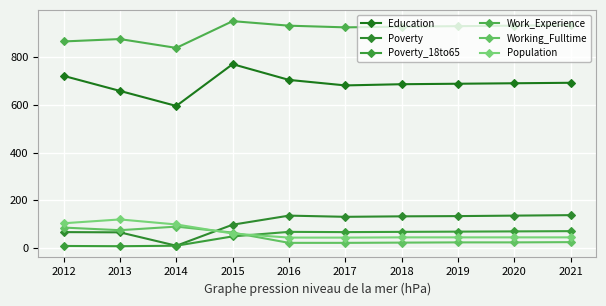

What is the average value of the Poverty series?

105